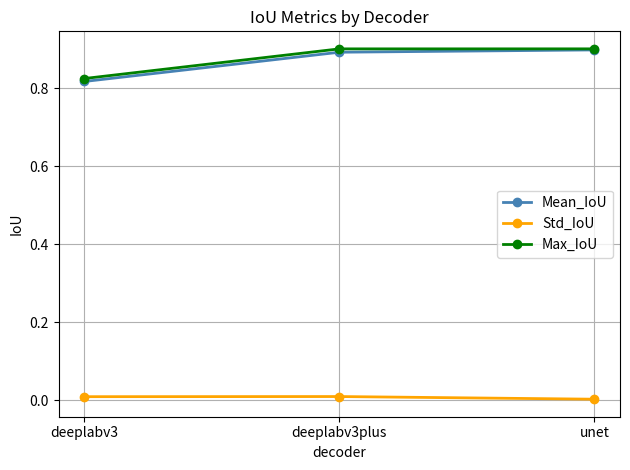

Which category has the lowest value in the Mean_IoU series?

deeplabv3